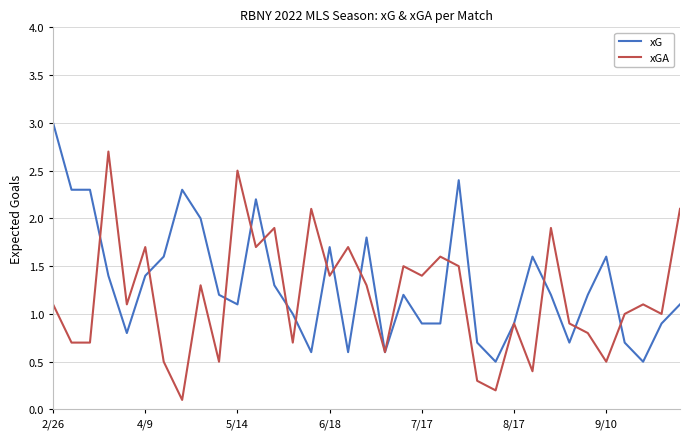

How many distinct data groups are displayed?

2